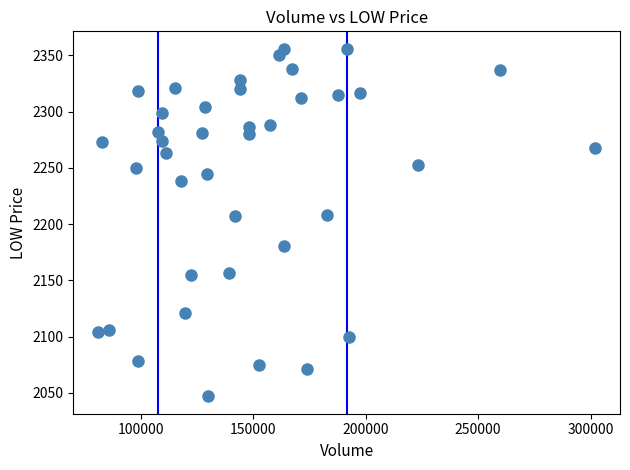

What is the range of X values (max minus min)?

220900